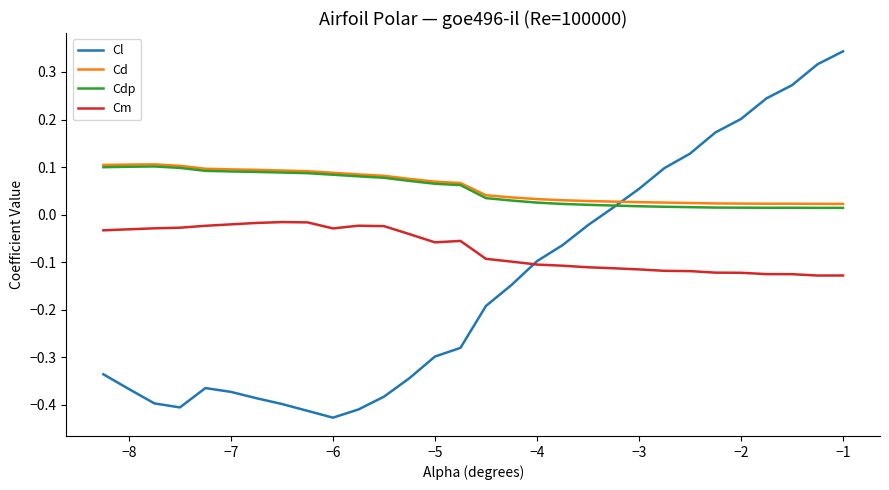

Which series has the largest range (max minus min)?

Cl